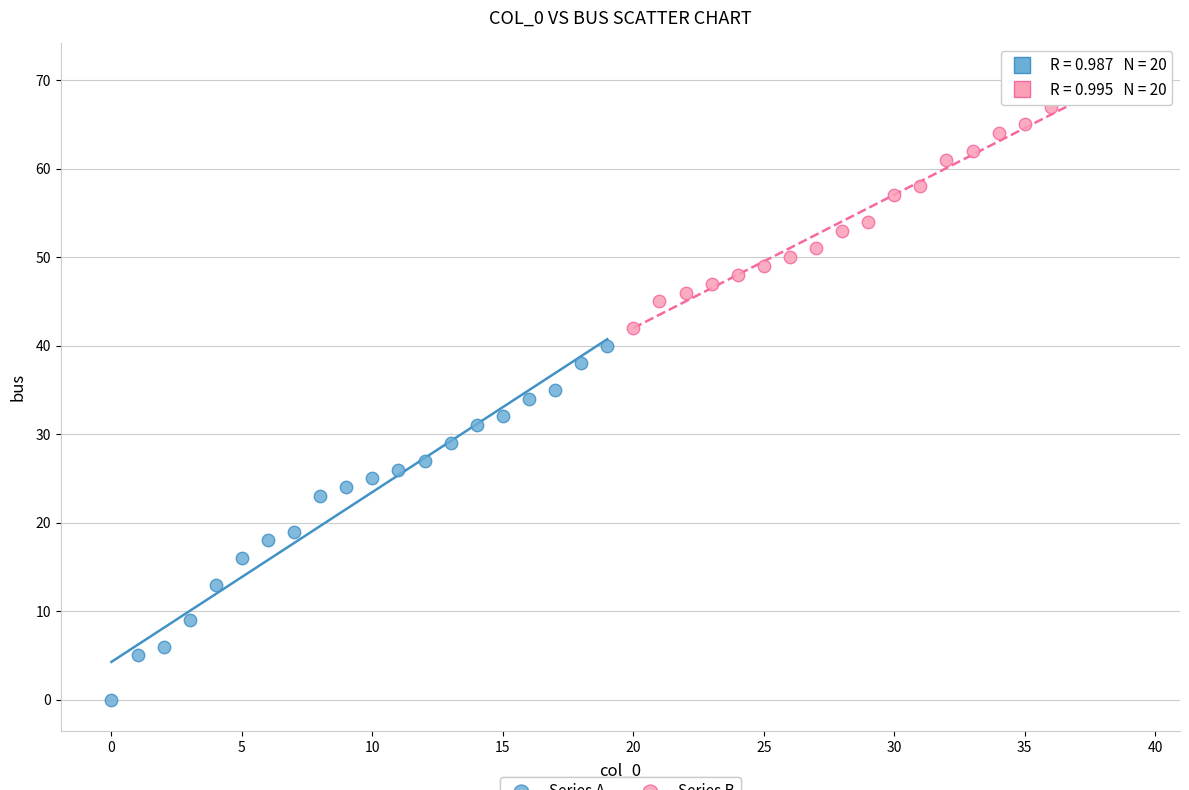

Which series reaches the minimum Y coordinate?

Series A